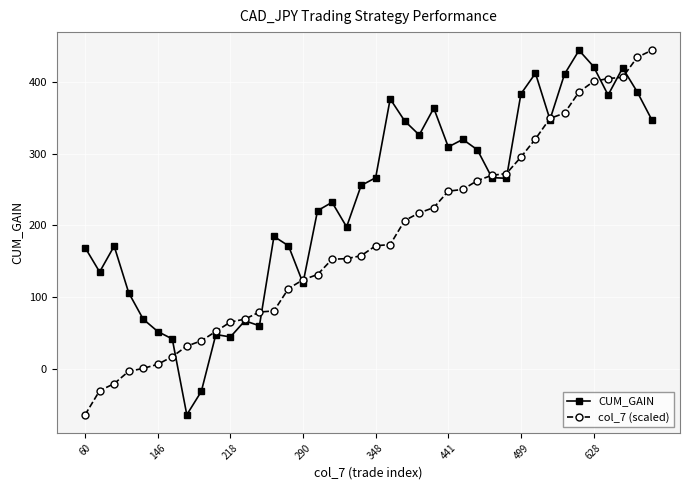

What is the value of the CUM_GAIN point at the 34th from the left?

410.9